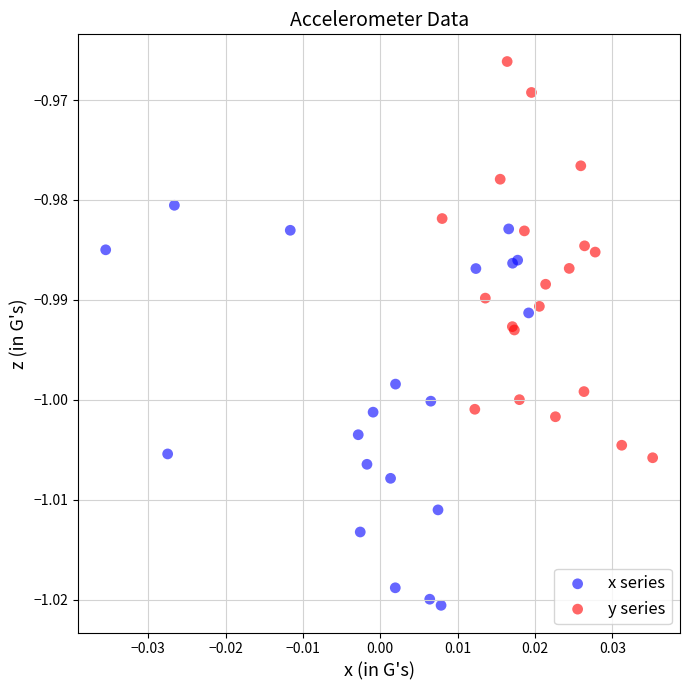

Which series reaches the minimum Y coordinate?

x series